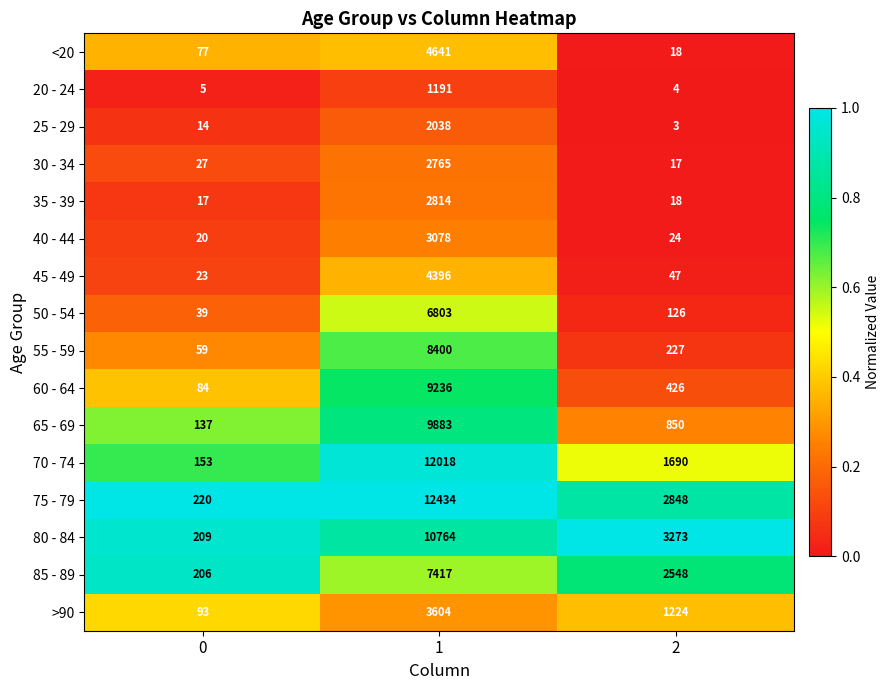

What is the difference between the maximum and minimum values in the 75 - 79 series?

12214